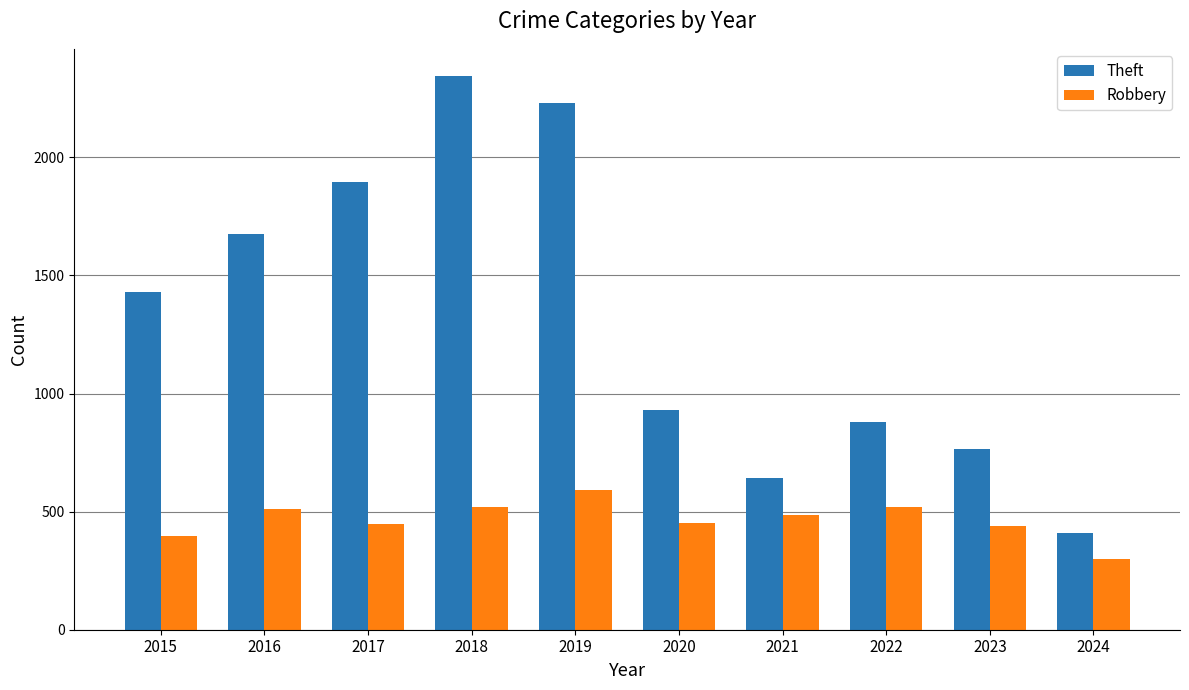

What is the maximum value shown in the chart?

2342